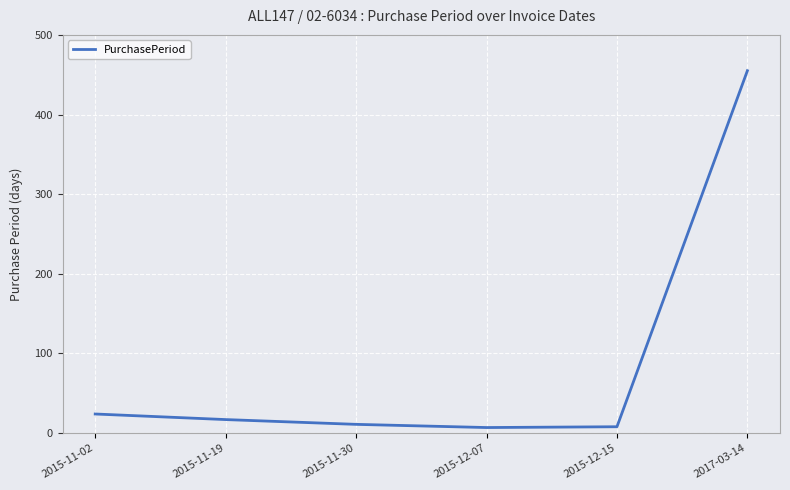

At which label is the value closest to 231?

2015-11-02